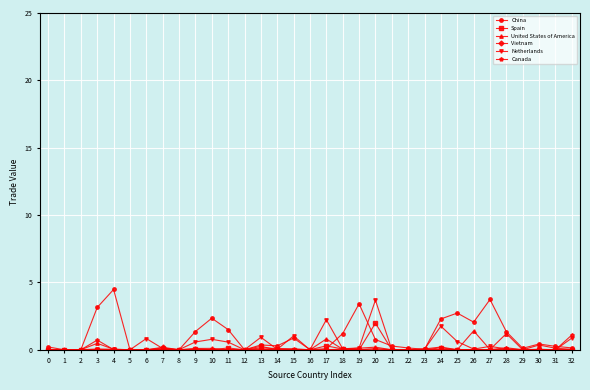

Which series has the widest spread of values?

China